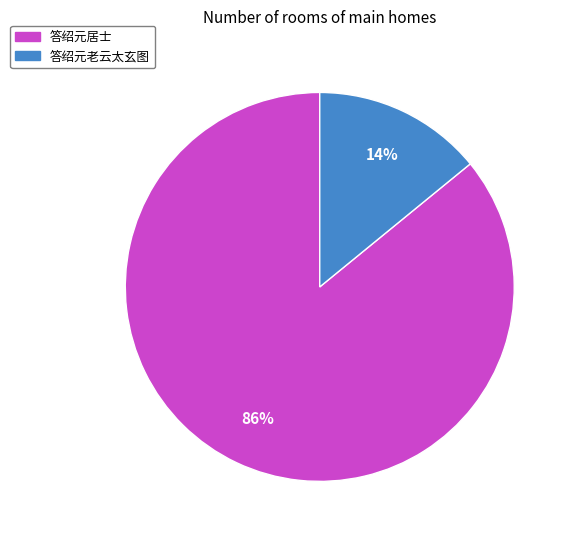

Is it true that 答绍元老云太玄图 is 14% of the pie?

True